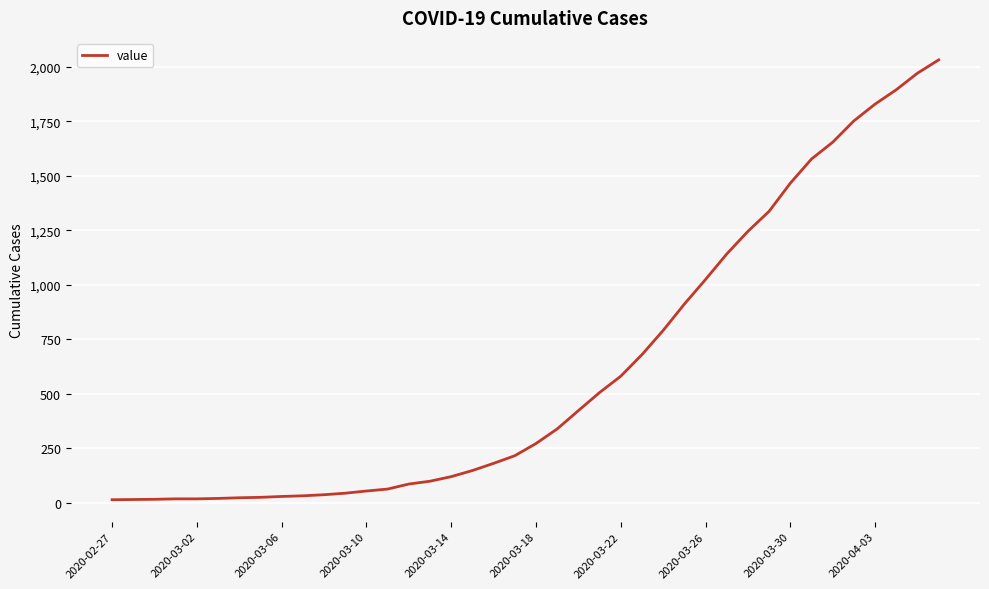

What is the maximum value shown in the chart?

2032